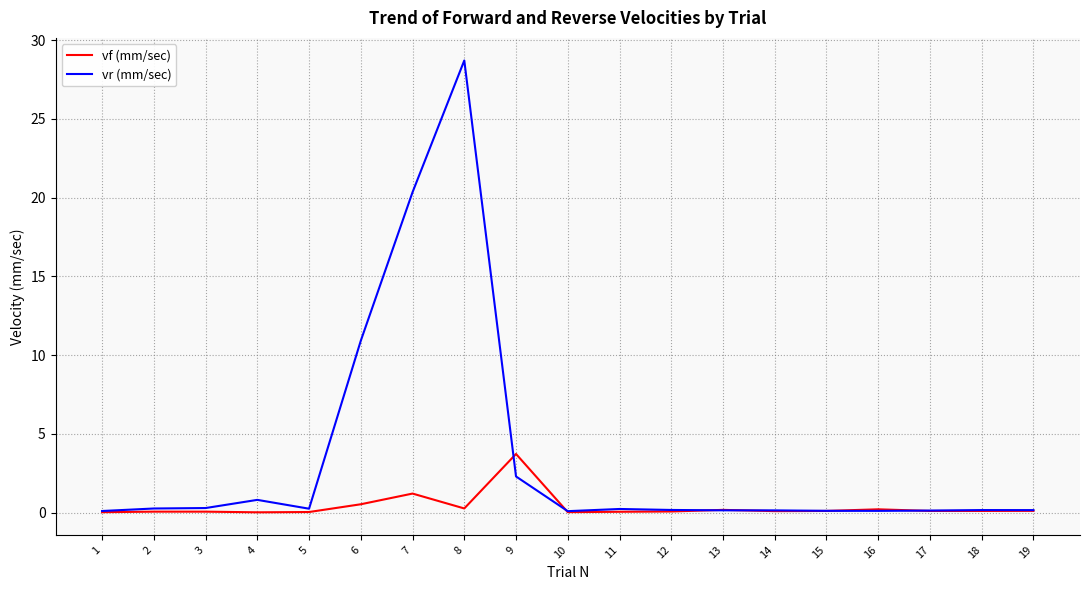

At how many categories does at least one series exceed 5?

3